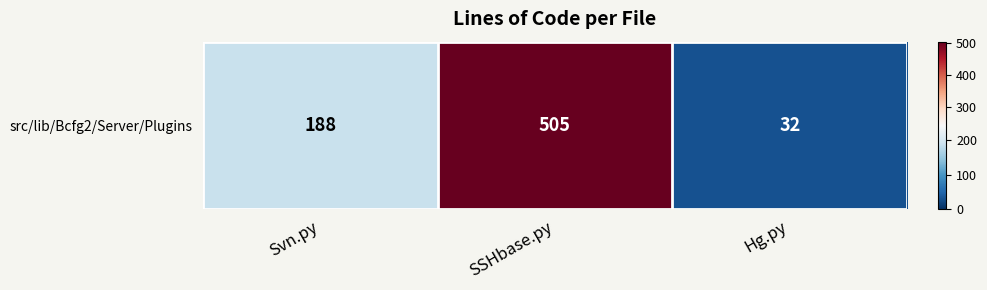

Reading left to right, transcribe all the data shown in this chart.

Svn.py=188	SSHbase.py=505	Hg.py=32